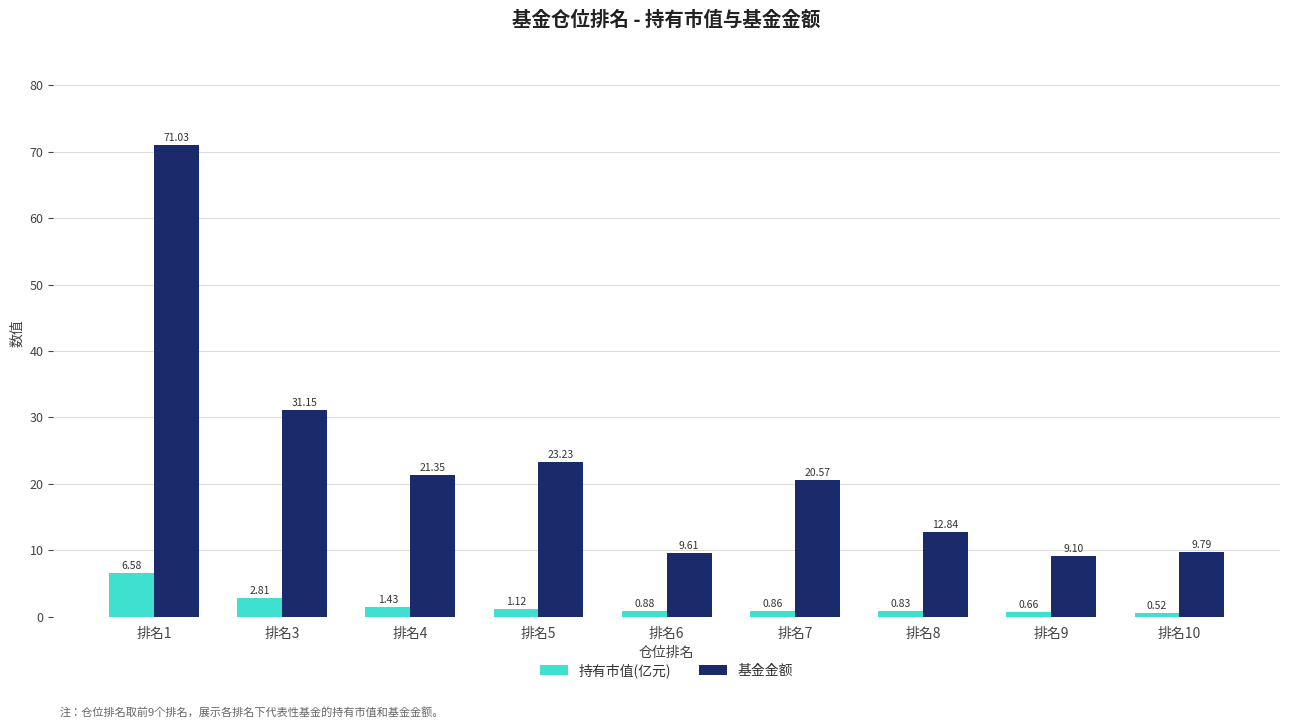

What is the sum of all 基金金额 values?

208.7